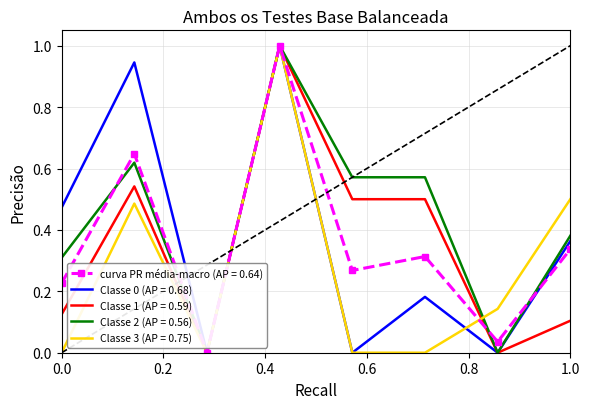

What is the highest value of the Classe 3 (AP = 0.75) series?

1.0